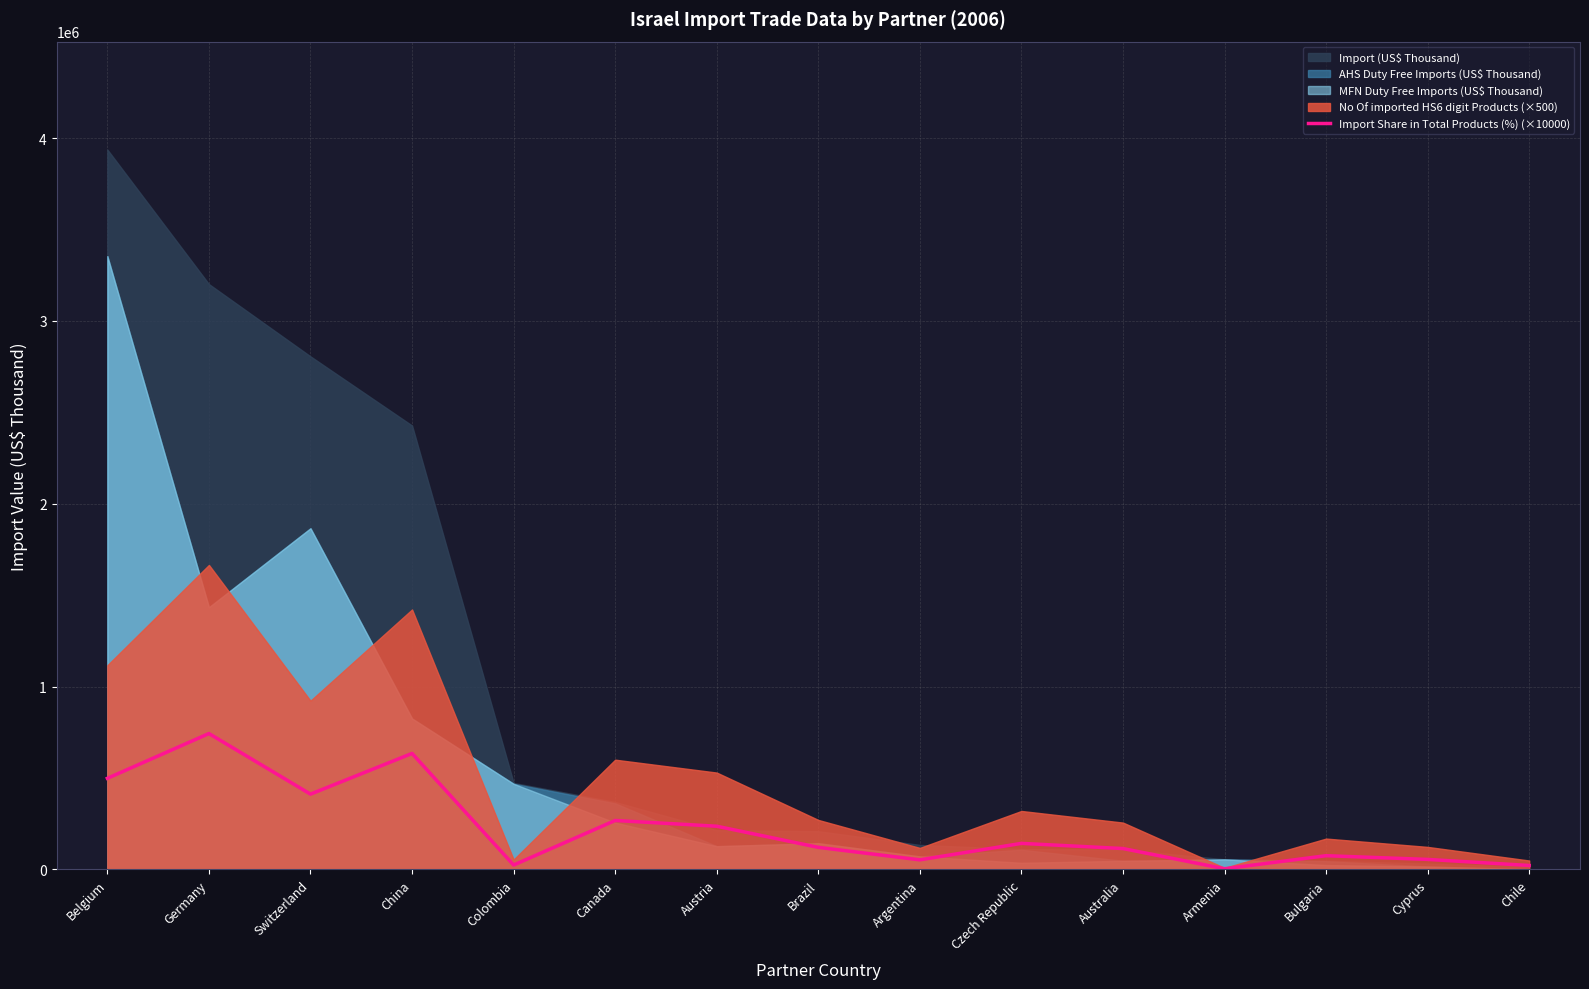

Is it true that the value at Colombia is 24300.0?

True